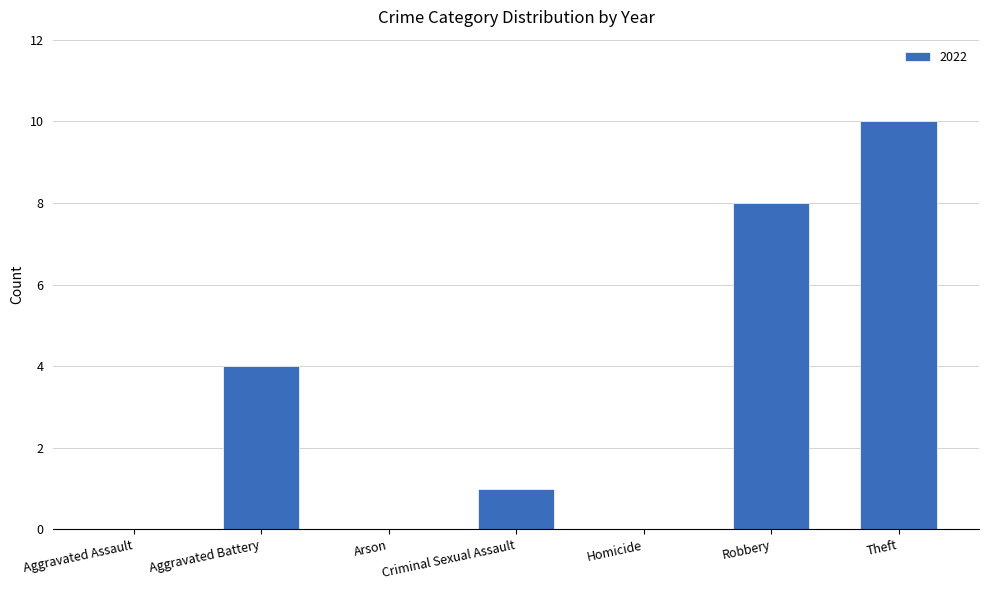

What is the change in value from Aggravated Battery to Homicide?

-4